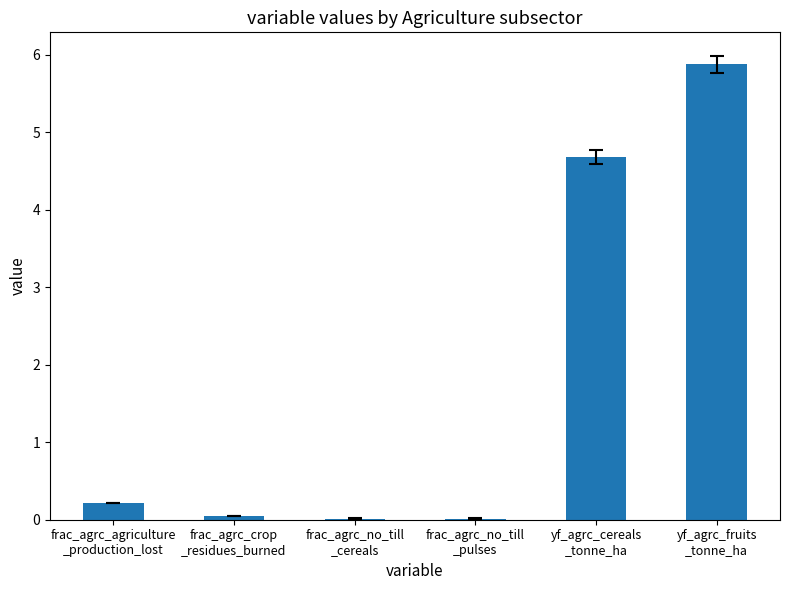

Between frac_agrc_agriculture
_production_lost and frac_agrc_crop
_residues_burned, which is larger?

frac_agrc_agriculture
_production_lost